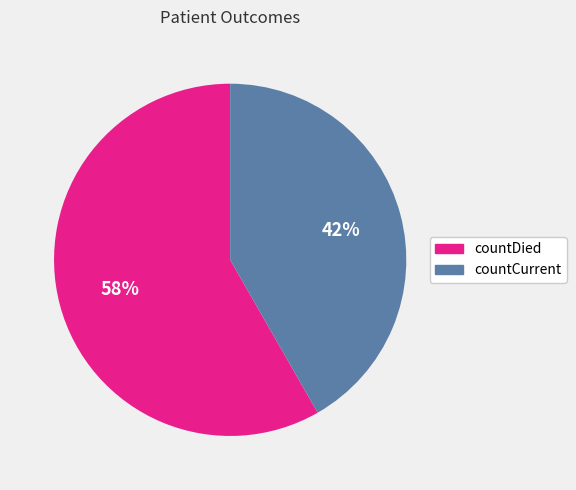

Approximately how many times larger is the value at countDied compared to countCurrent?

1.4